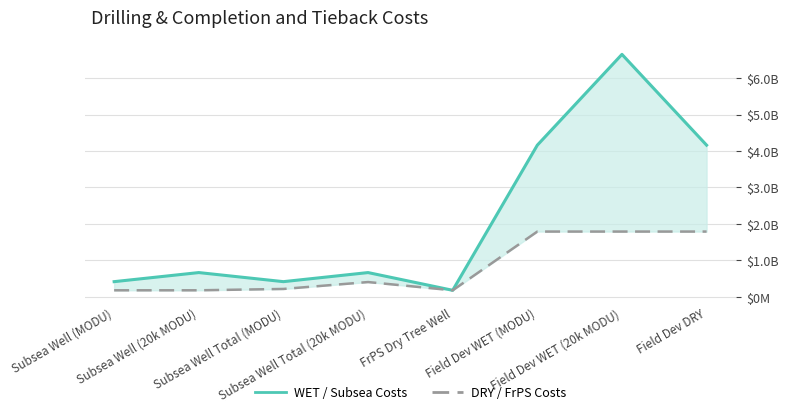

The WET / Subsea Costs series shows 416000000 at Subsea Well Total (MODU). True or false?

True